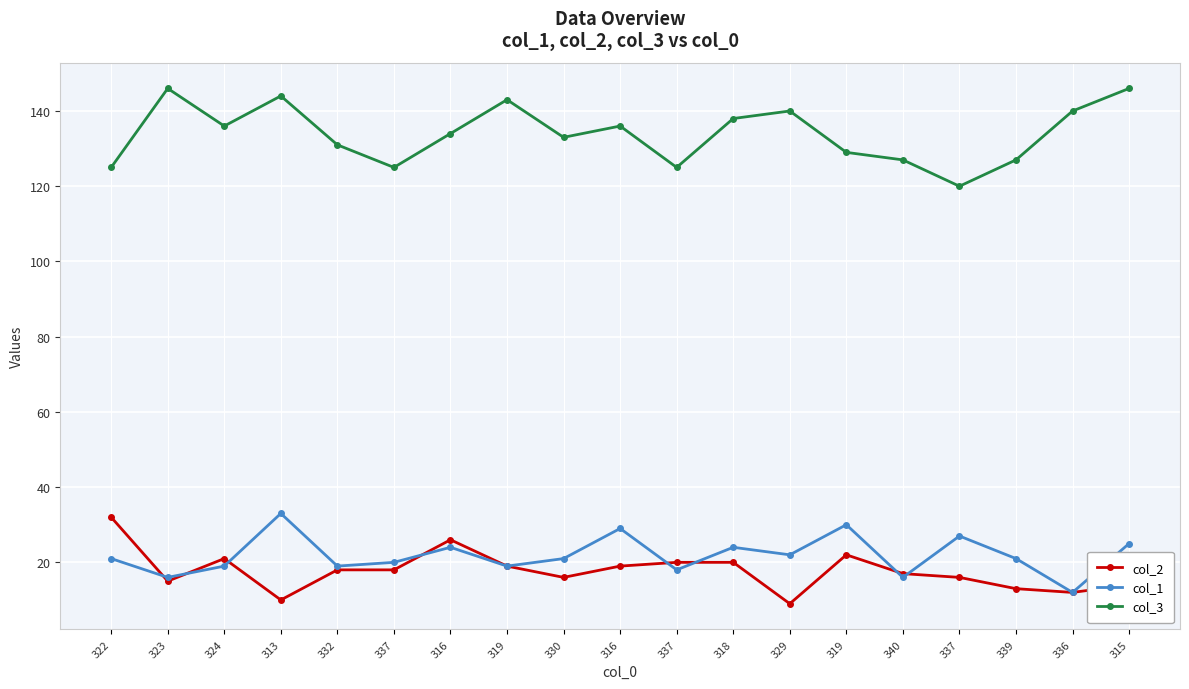

True or false: col_1 and col_3 cross at least once.

False